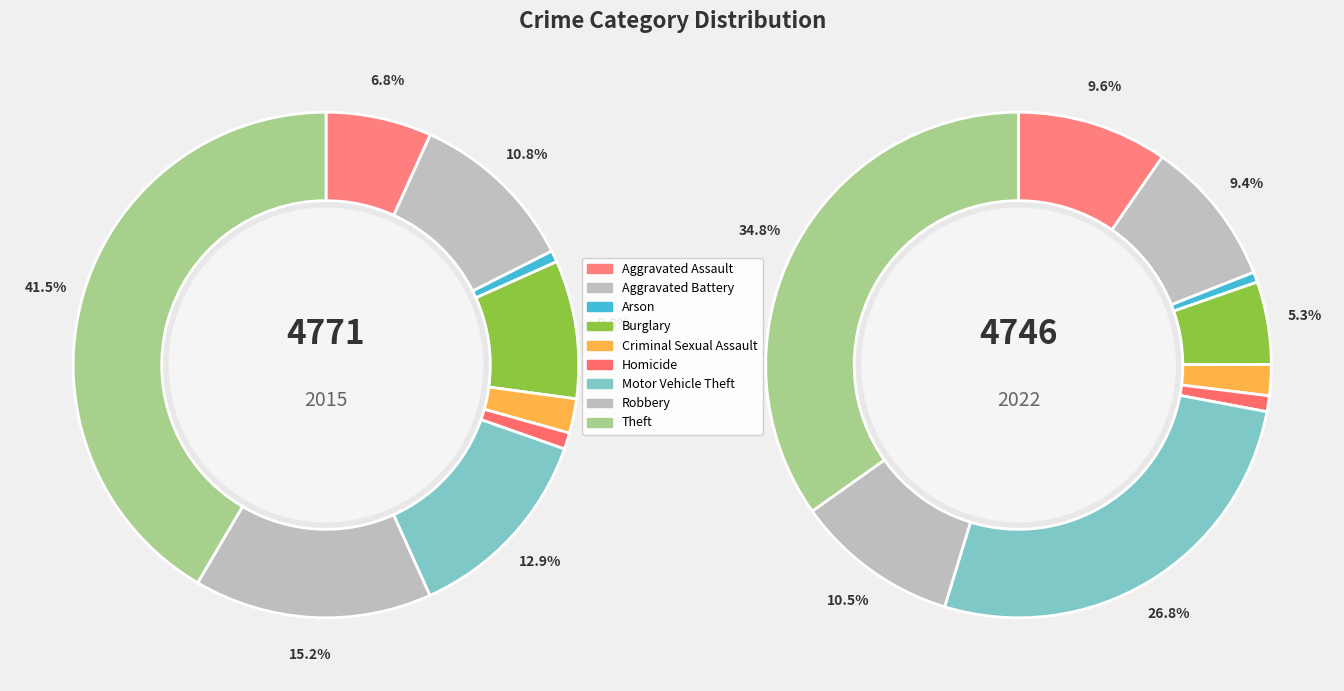

True or false: 5 accounts for 13% of the total.

False